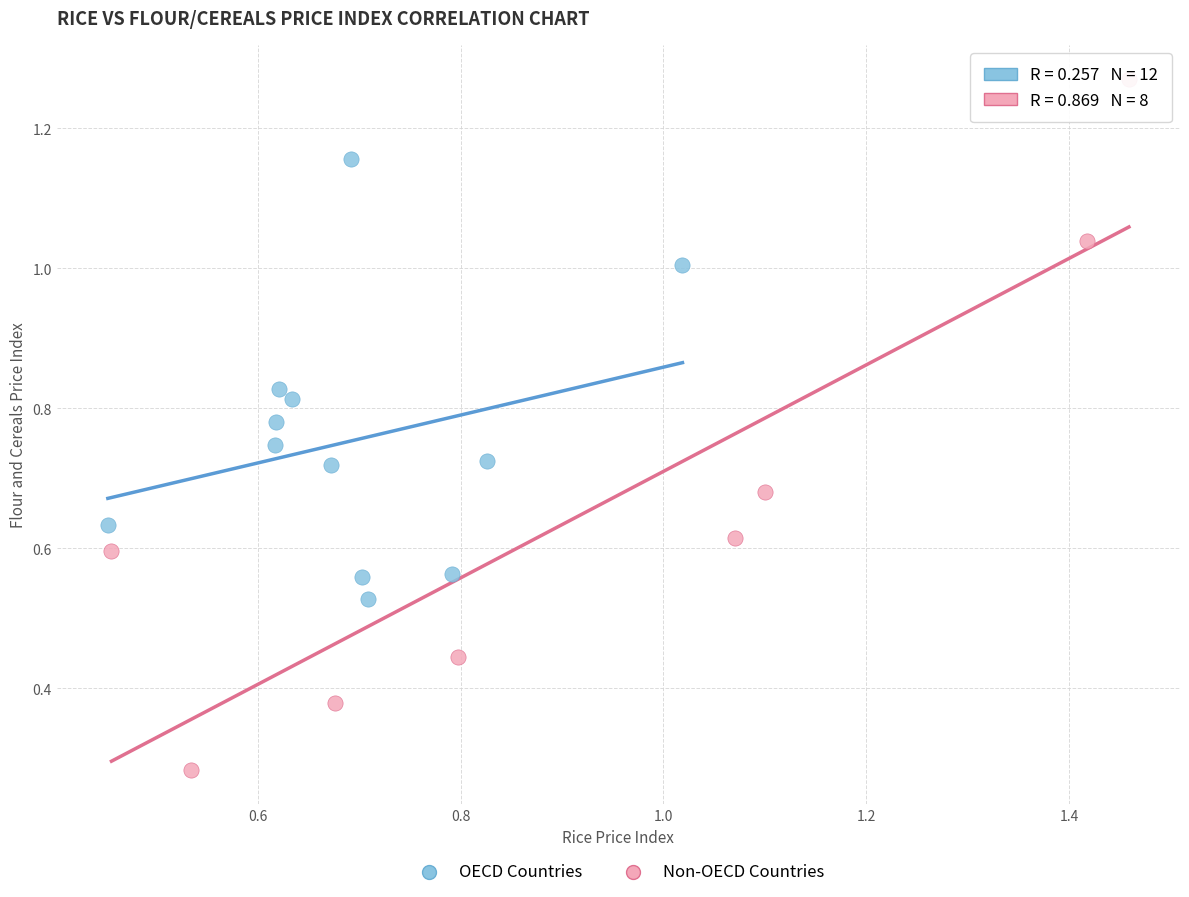

Which series has the largest Y range (max minus min)?

Non-OECD Countries